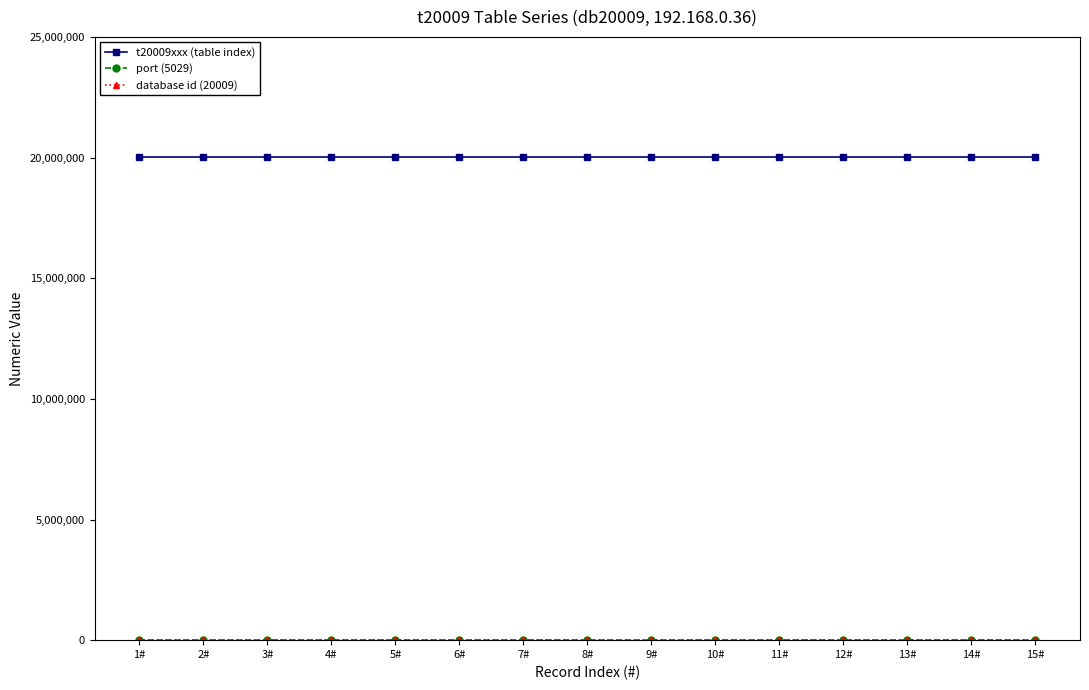

What is the label of the 13th point from the left?

13#